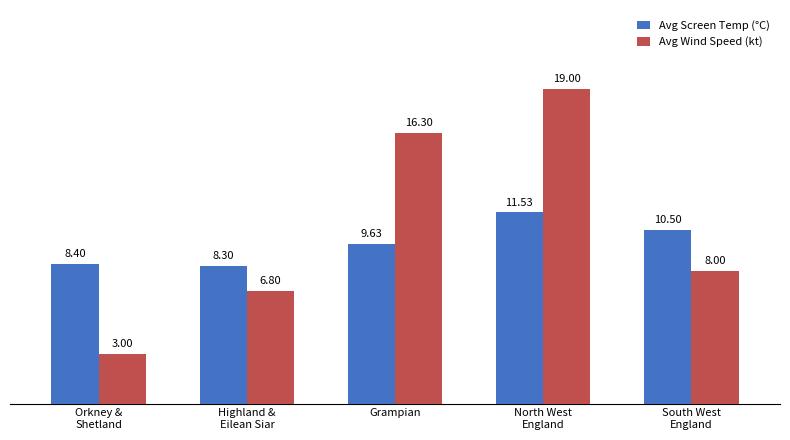

At which label does Avg Wind Speed (kt) first exceed 8?

Grampian